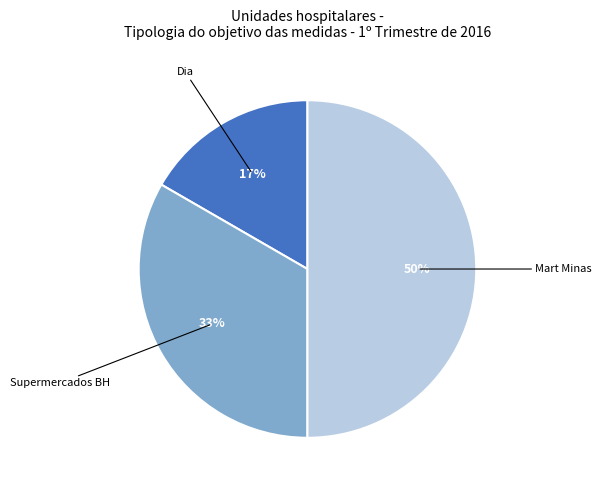

To the nearest percent, what is the average slice percentage?

33%